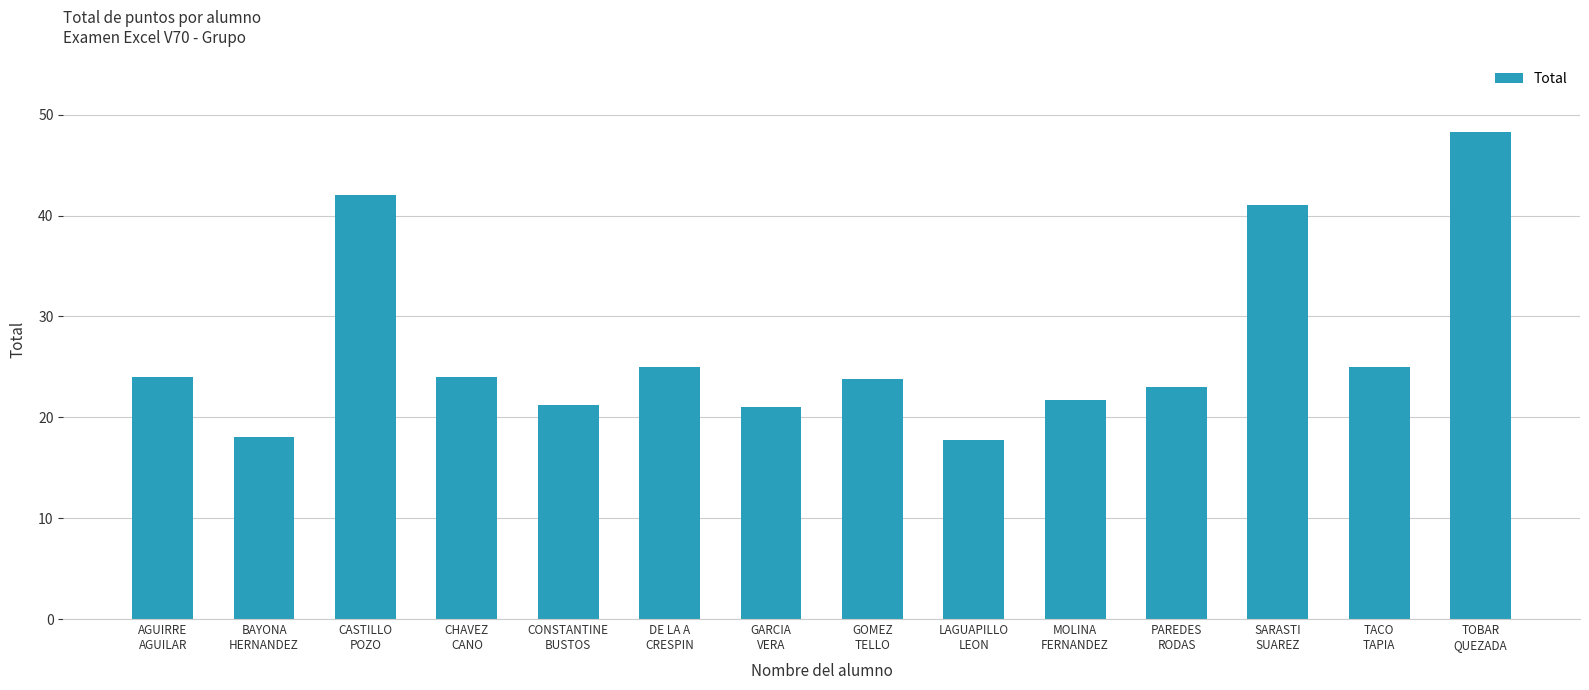

The chart shows a value of 23.0 at PAREDES
RODAS. True or false?

True